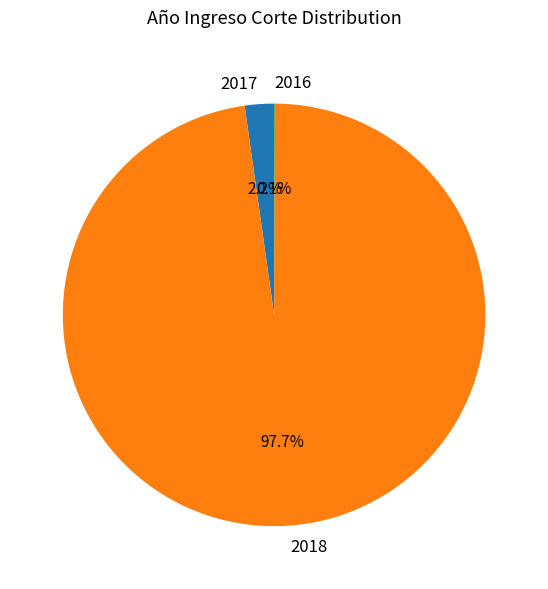

What is the largest slice in the pie chart?

2018